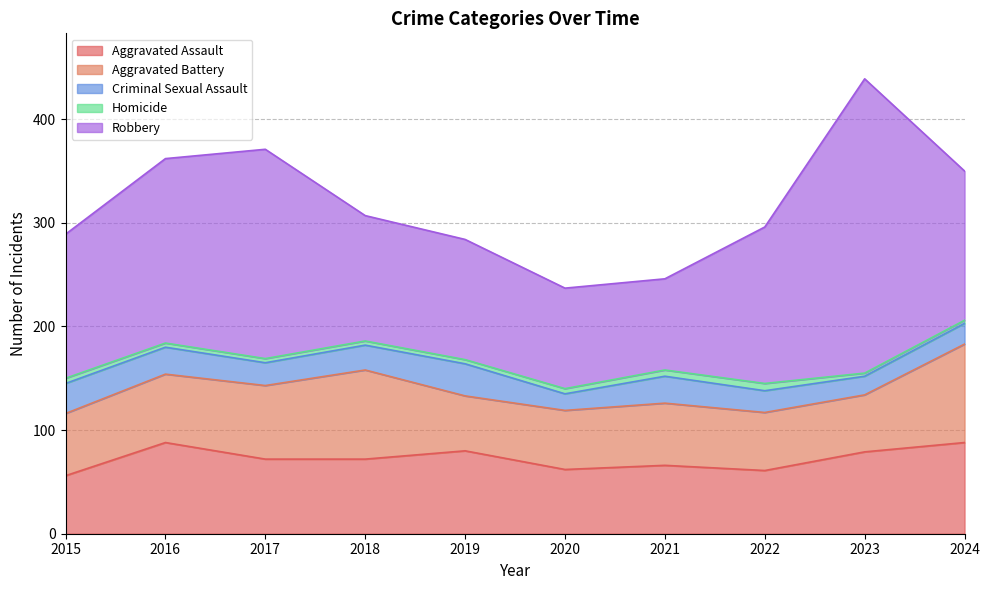

Reading left to right, transcribe all the data shown in this chart.

Aggravated Assault: 2015=56	2016=88	2017=72	2018=72	2019=80	2020=62	2021=66	2022=61	2023=79	2024=88
Aggravated Battery: 2015=60	2016=66	2017=71	2018=86	2019=53	2020=57	2021=60	2022=56	2023=55	2024=95
Criminal Sexual Assault: 2015=29	2016=26	2017=22	2018=24	2019=31	2020=16	2021=26	2022=21	2023=18	2024=20
Homicide: 2015=5	2016=4	2017=4	2018=4	2019=4	2020=5	2021=6	2022=7	2023=3	2024=3
Robbery: 2015=139	2016=178	2017=202	2018=121	2019=116	2020=97	2021=88	2022=151	2023=284	2024=144